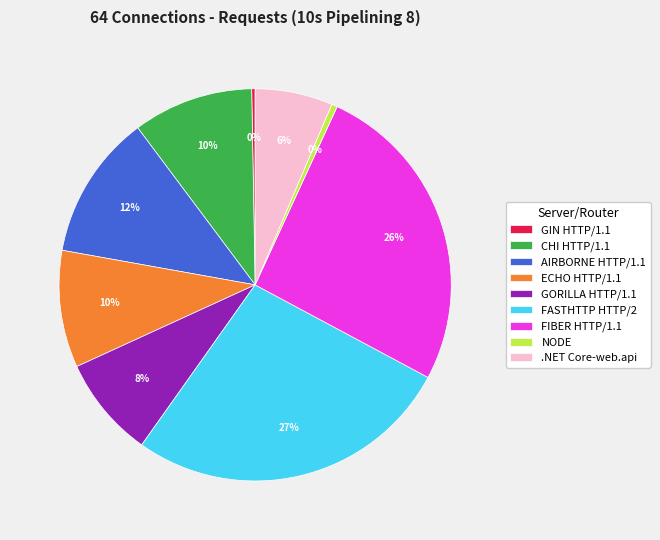

Is there a majority slice in this chart?

No